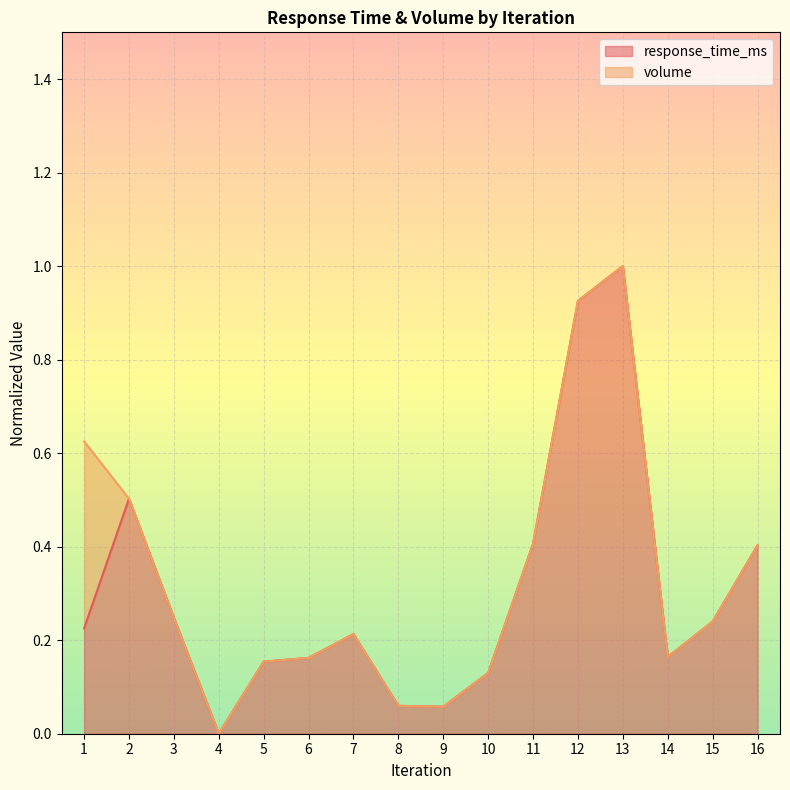

The value at 10 is 0.1. True or false?

True